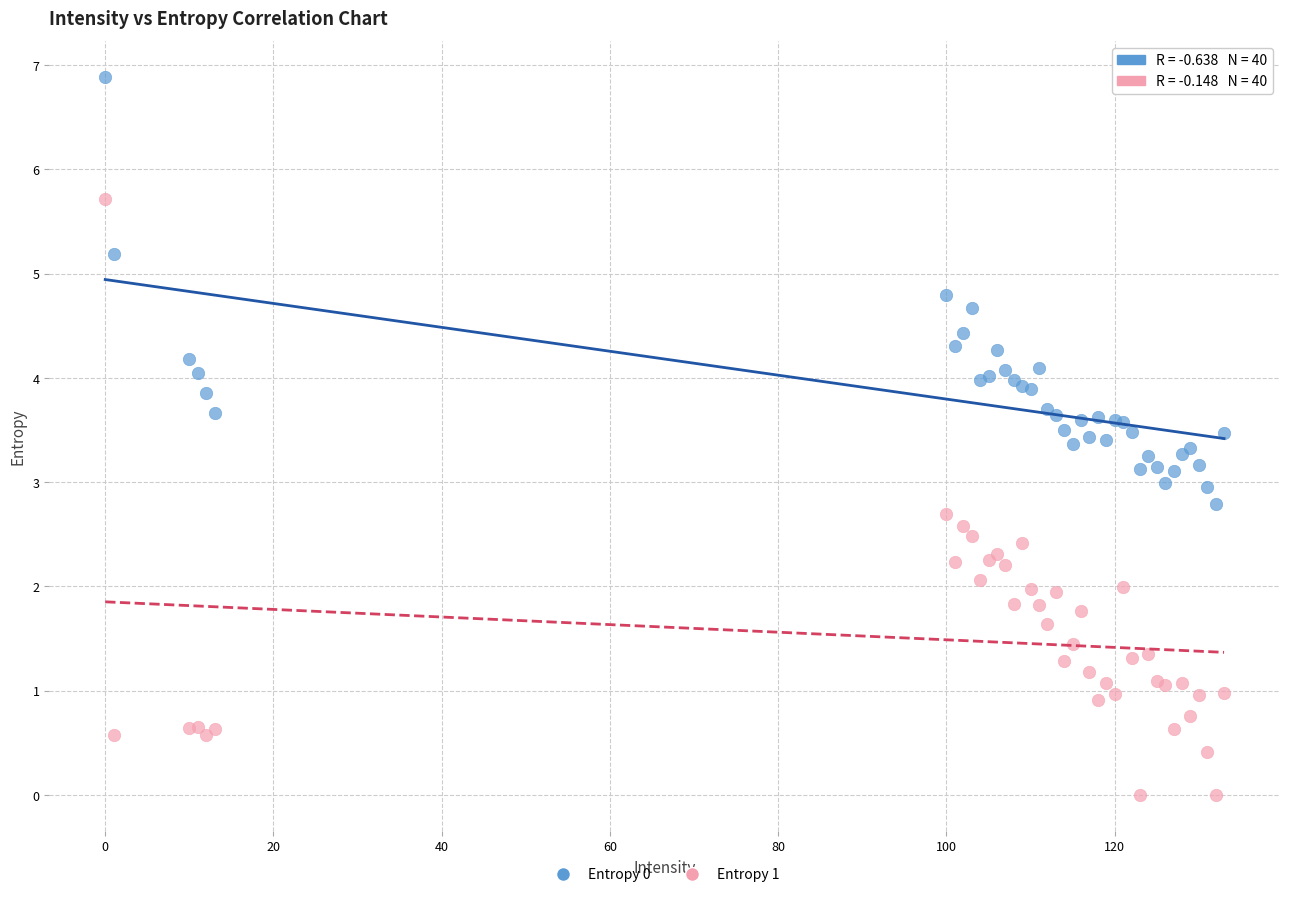

Which series reaches the minimum Y coordinate?

Entropy 1